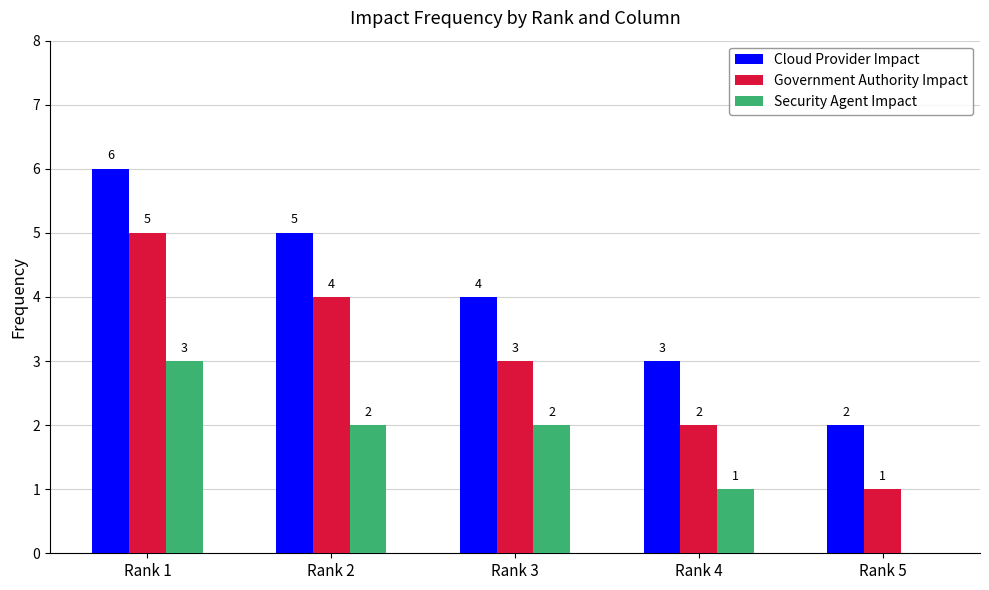

The value of Security Agent Impact at Rank 1 is 3. True or false?

True